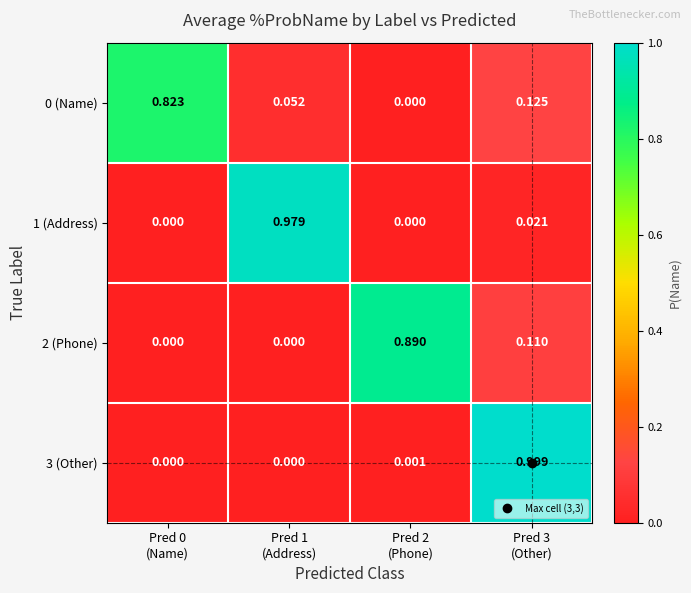

What is the maximum value shown in the chart?

1.0